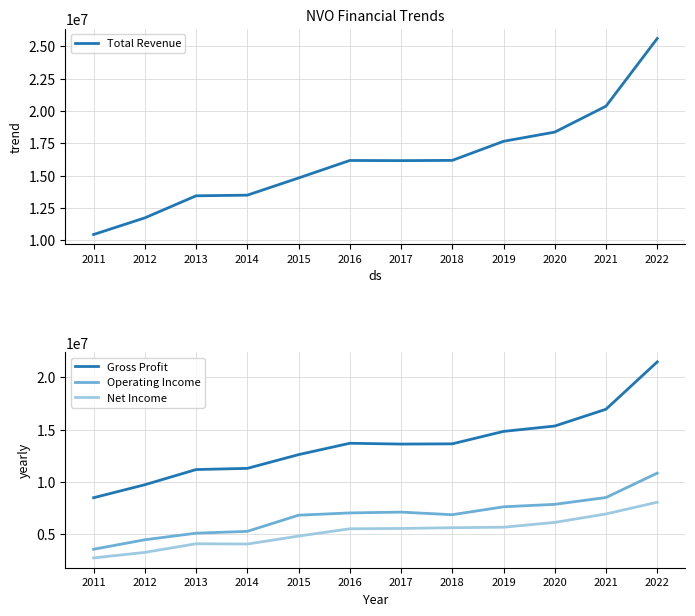

At which category does Gross Profit reach its first local peak?

2016